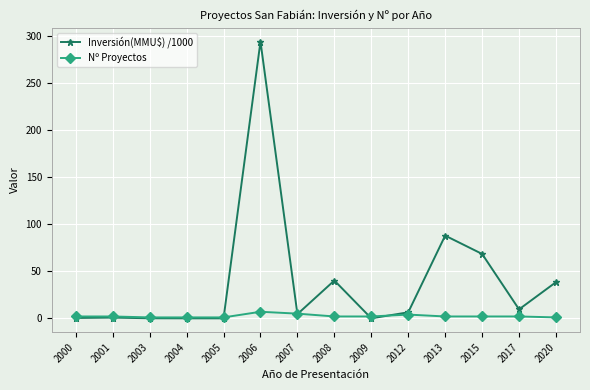

Rank the series by their average value, from highest to lowest.

Inversión(MMU$) /1000, Nº Proyectos